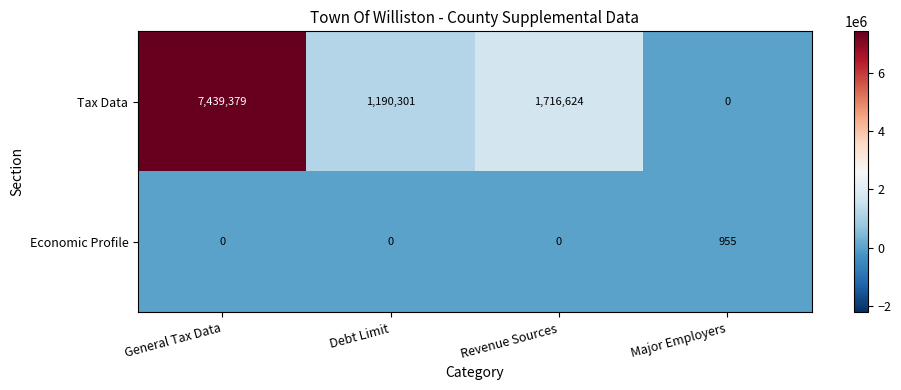

How many values in Tax Data are above zero?

3